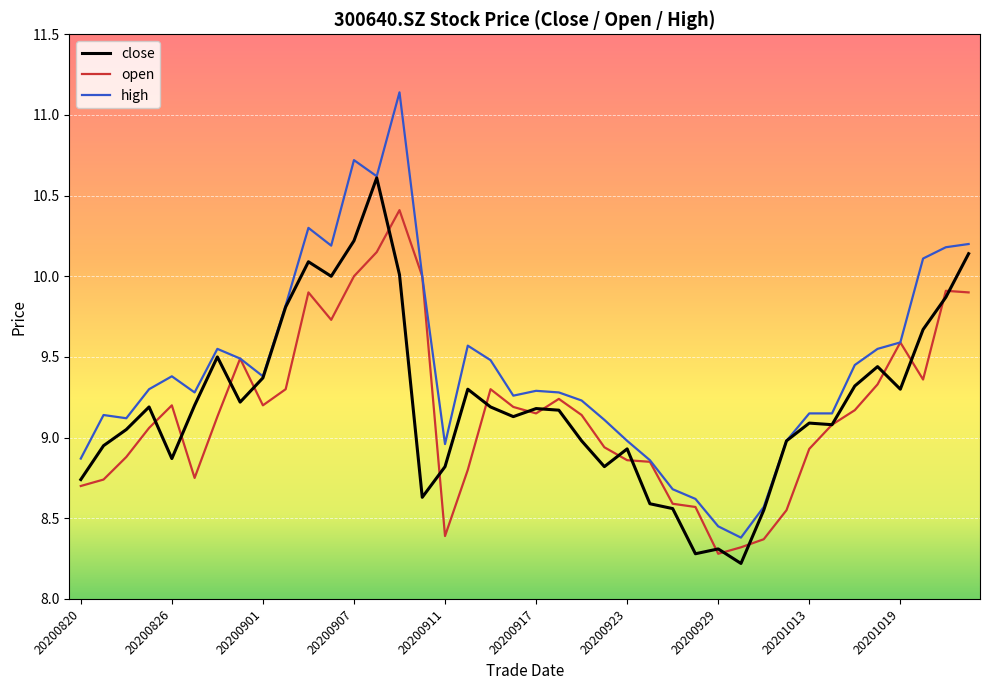

Rank the series by their maximum value, from lowest to highest.

open, close, high